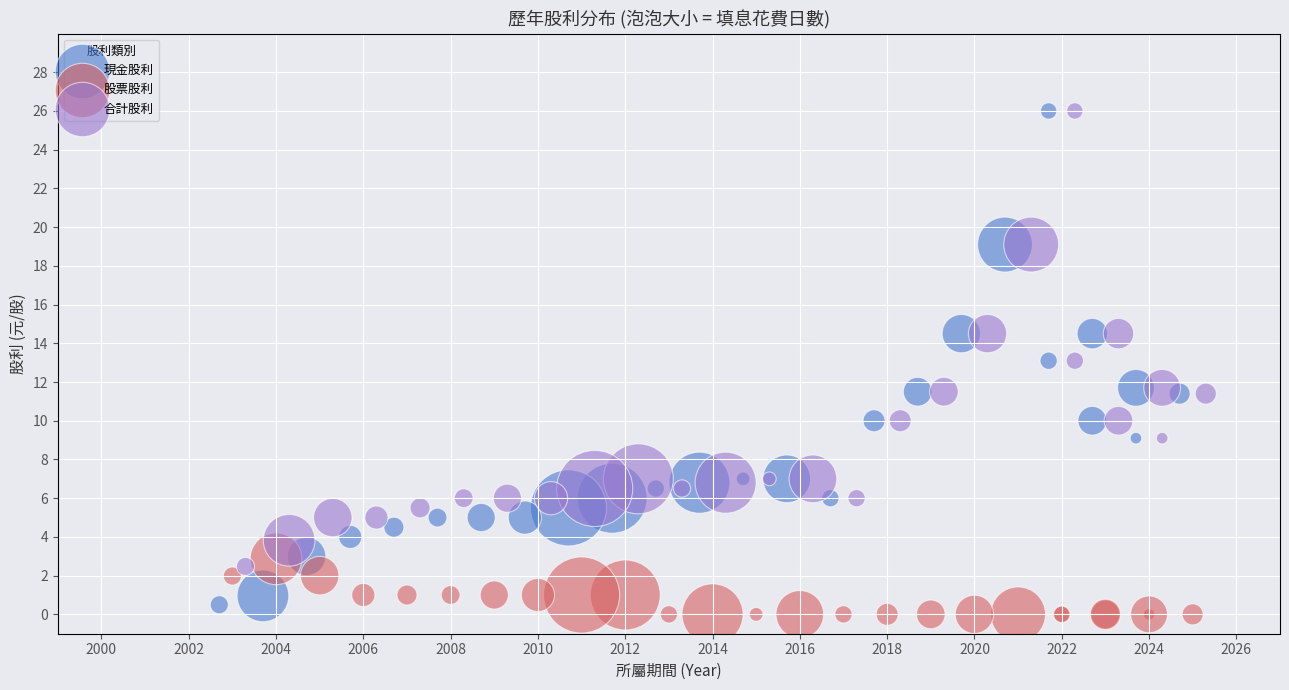

Which series has the widest spread of Y values?

現金股利